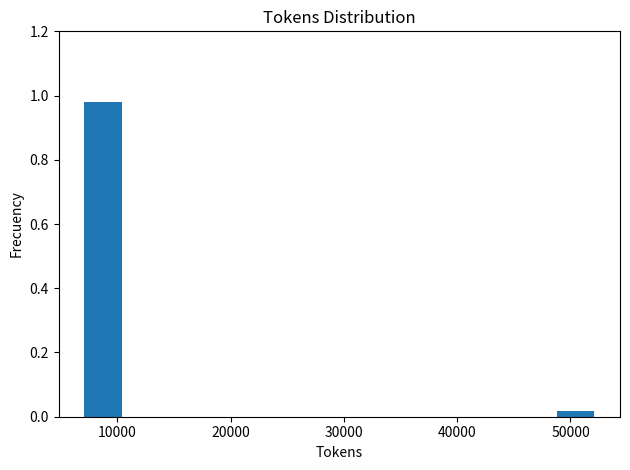

List the labels in order of value, smallest first.

50000, 10000